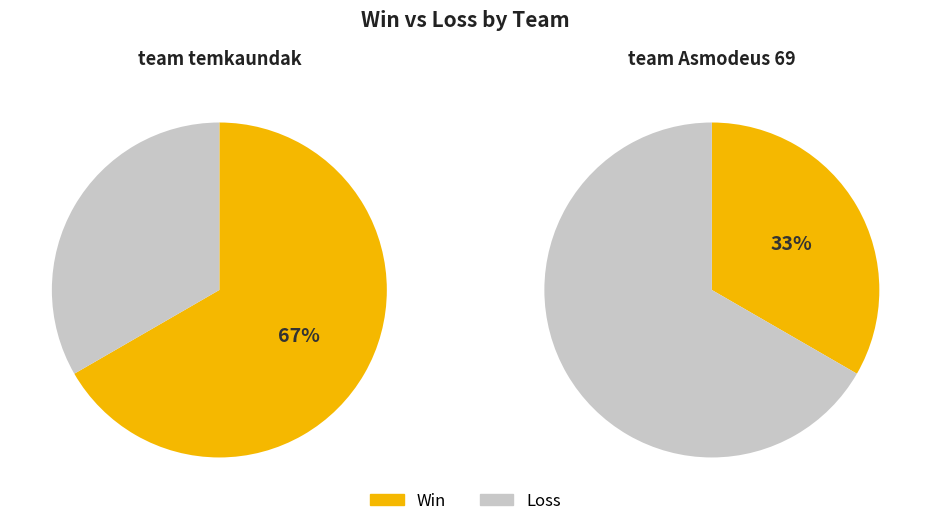

Is team_Asmodeus_69 the majority of the pie?

No